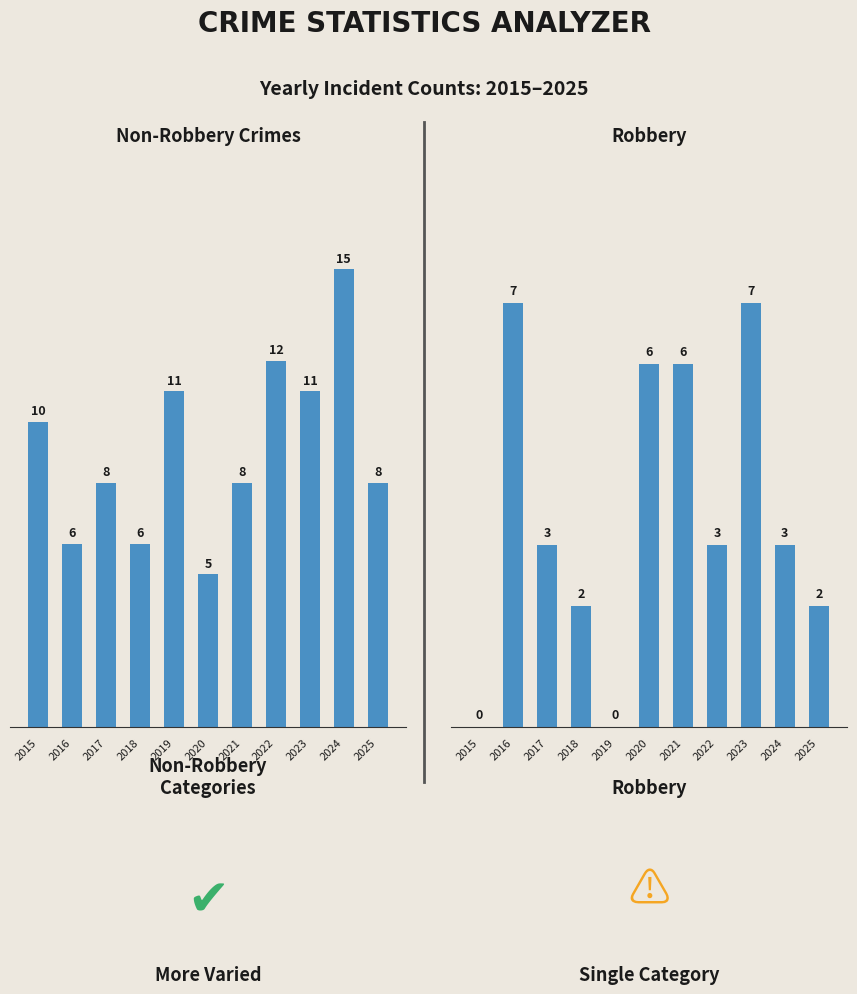

How many distinct data groups are displayed?

2